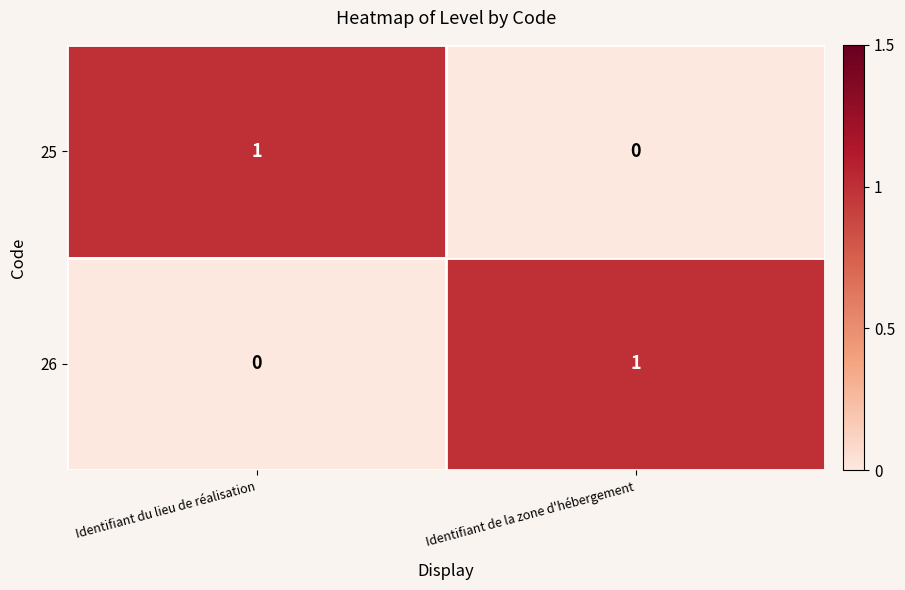

Is the value of 26 at Identifiant du lieu de réalisation greater than the value of 25 at Identifiant du lieu de réalisation?

No